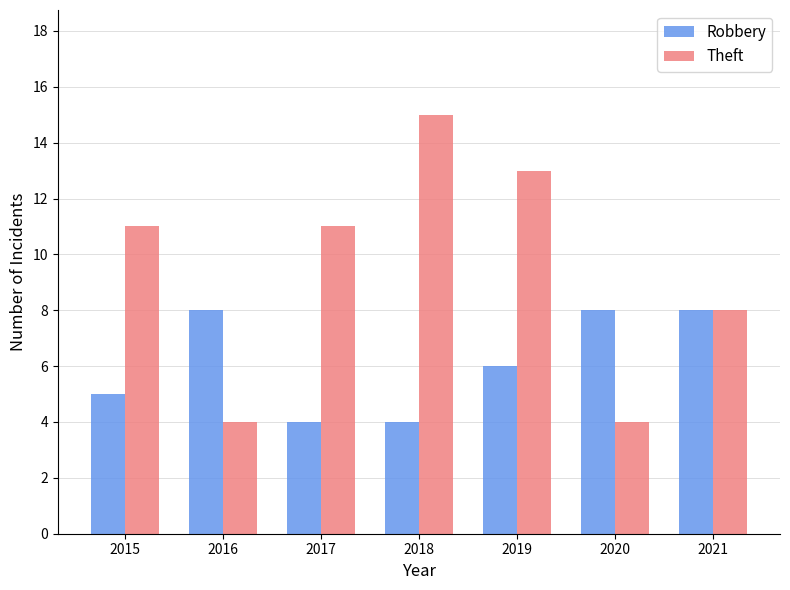

What is the spread (max minus min) of values at 2016?

4